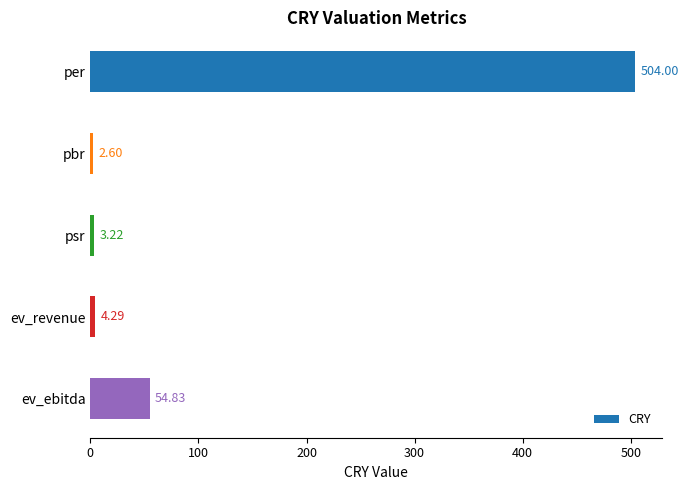

Where is the data nearest to the value 253?

ev_ebitda